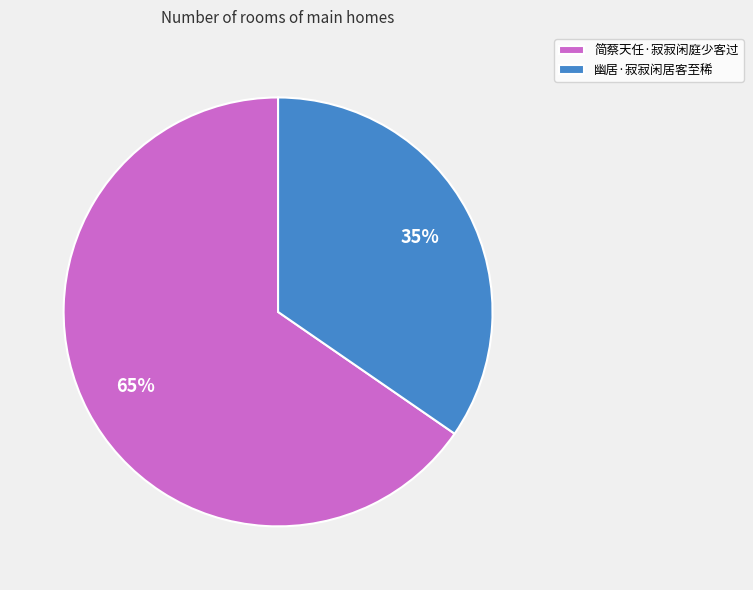

To the nearest percent, what portion does 简蔡天任·寂寂闲庭少客过 represent?

65%